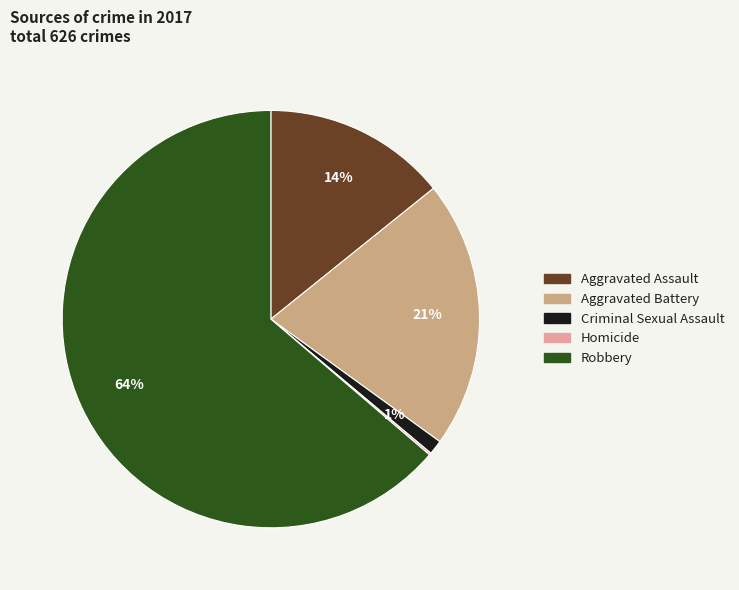

What percentage is the Criminal Sexual Assault slice, to the nearest percent?

1%